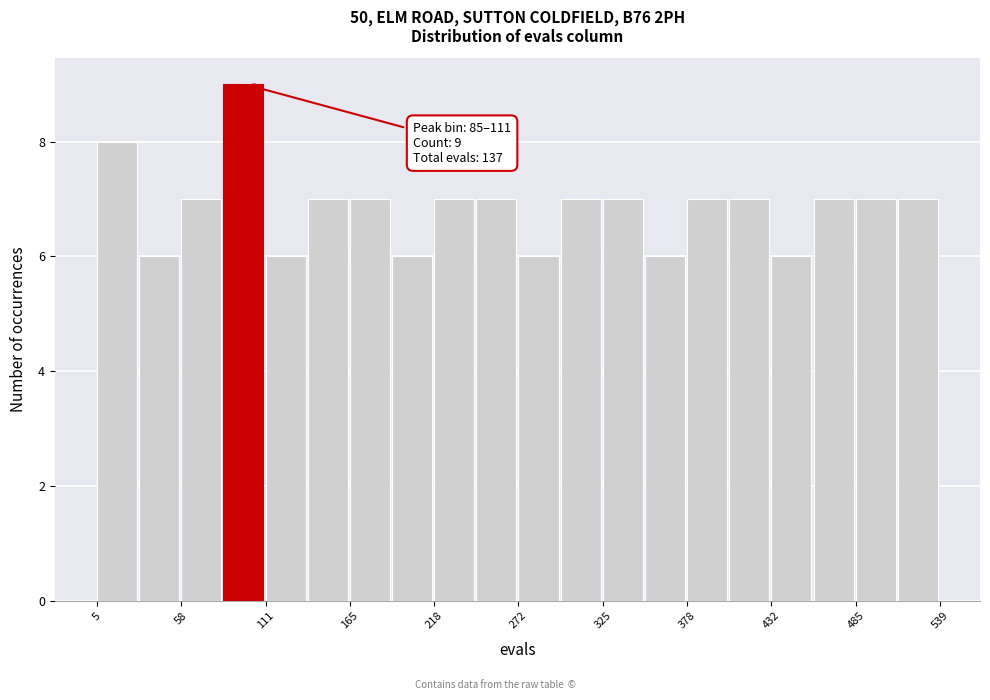

Around what value on the x-axis is the tallest bar? Give the approximate position of its centre, as read against the axis.

100